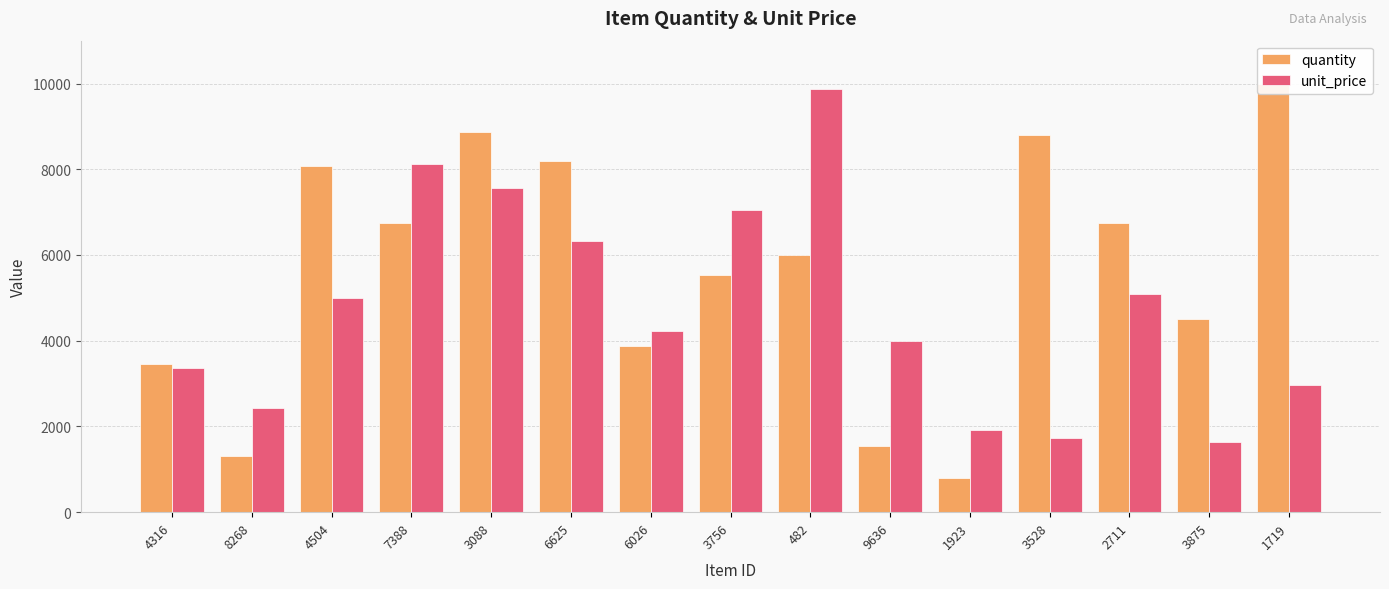

What is the approximate value of unit_price at 3875?

1630.9